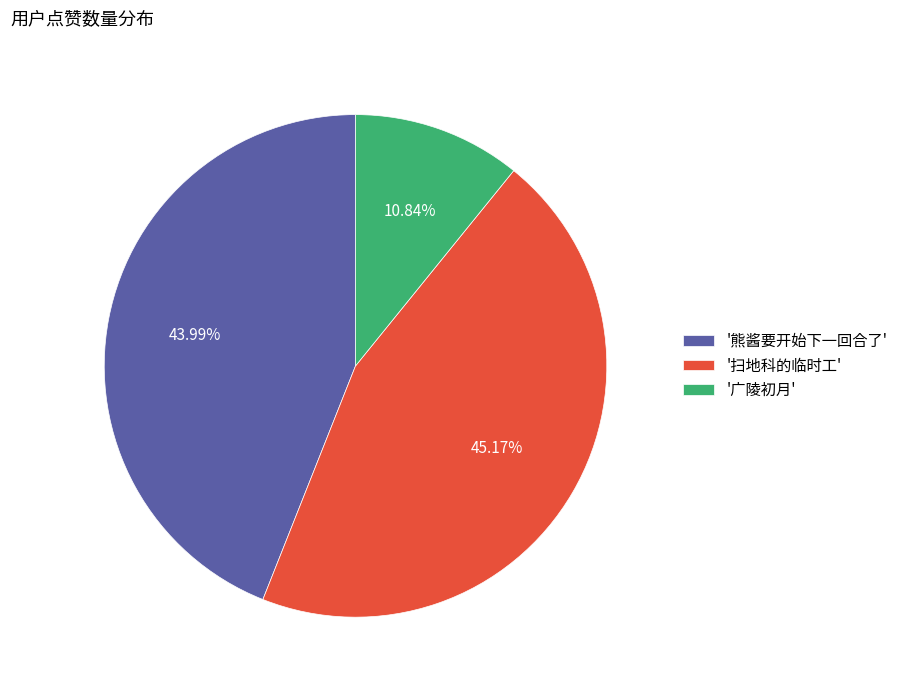

Combined, do '广陵初月' and '熊酱要开始下一回合了' account for over 50%?

Yes